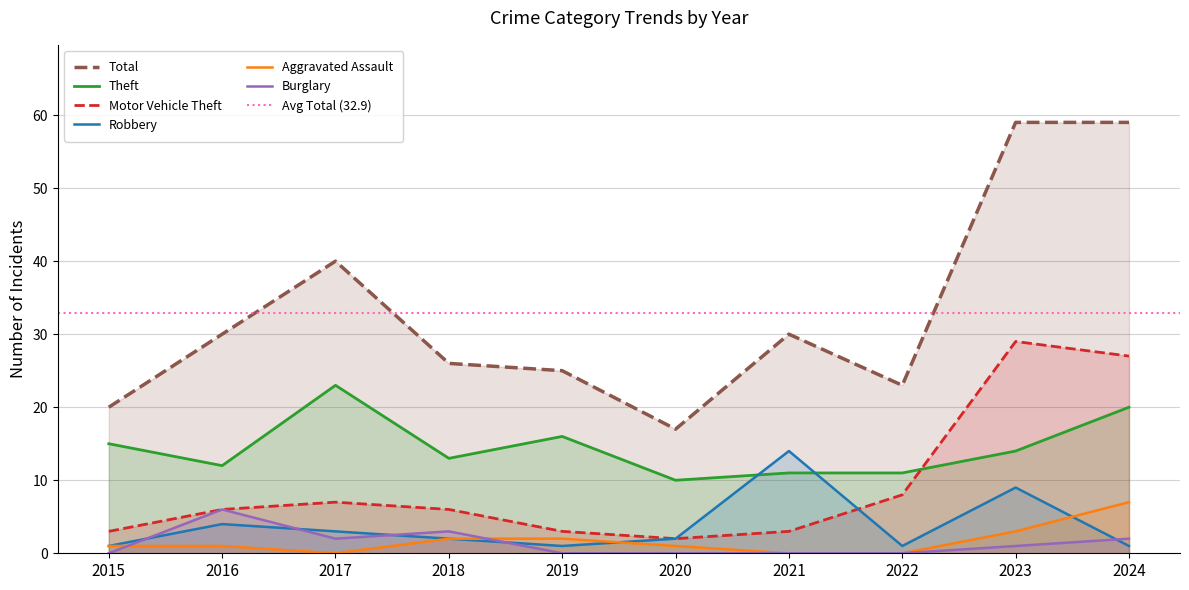

After their last crossing, which series has the higher values: Burglary or Aggravated Assault?

Aggravated Assault